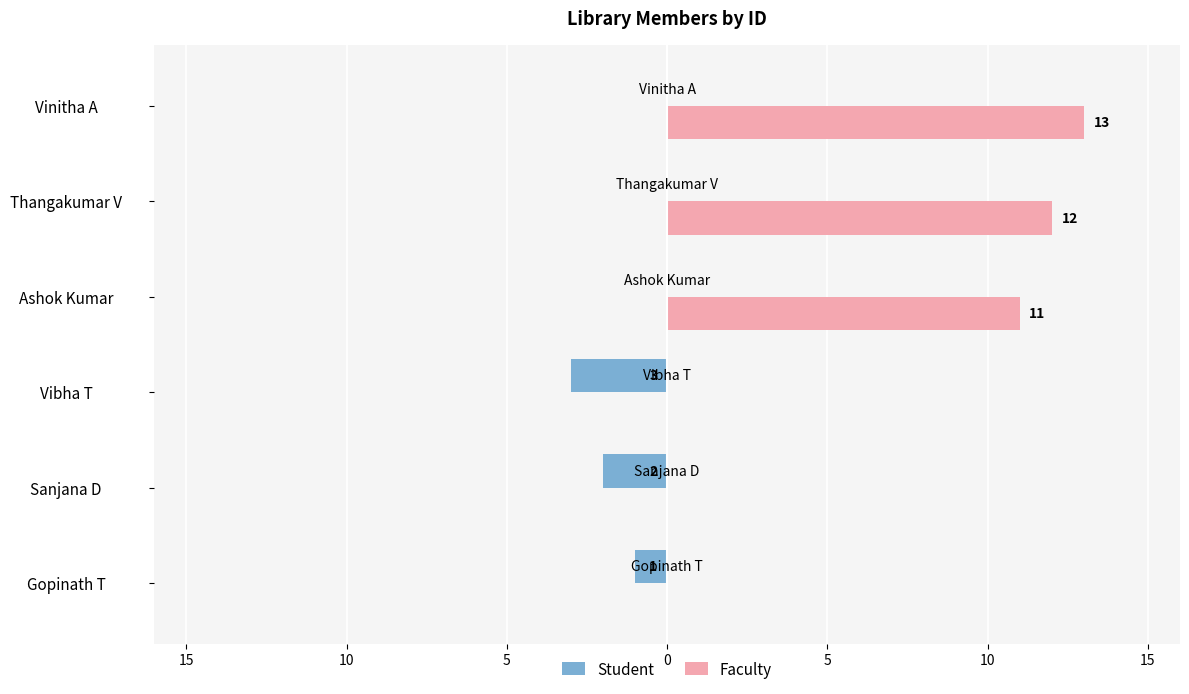

What are all the series names shown in the legend?

Student, Faculty